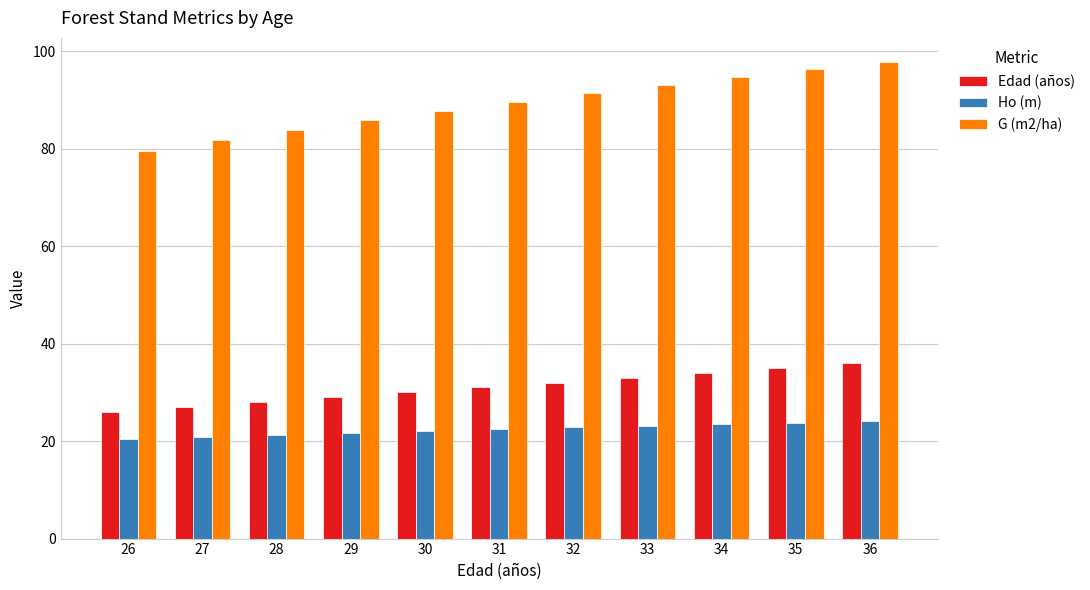

What is the difference between the maximum and minimum values in the Edad (años) series?

10.0